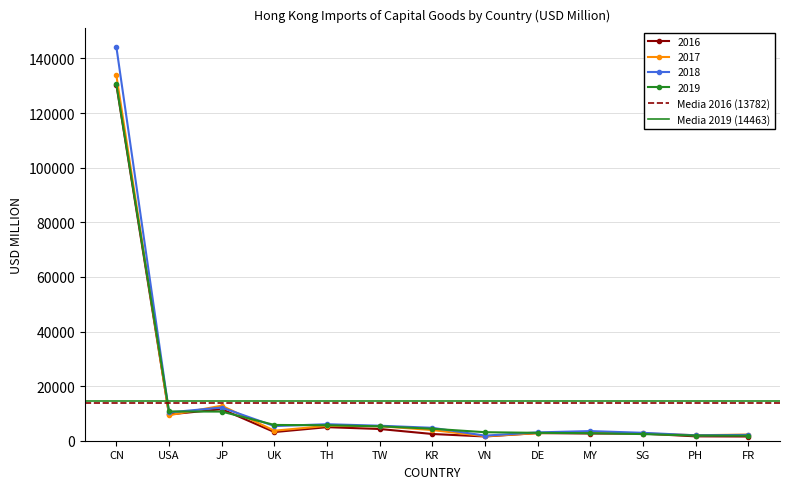

Rank the categories by Media 2016 (13782) value from lowest to highest.

CN, USA